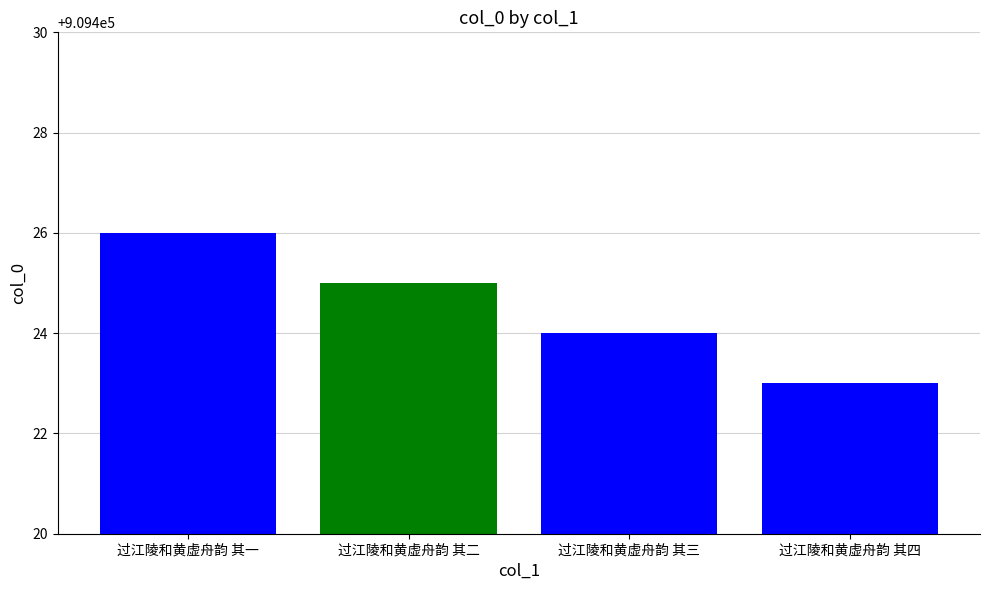

What is the label of the 4th bar from the right?

过江陵和黄虚舟韵 其一